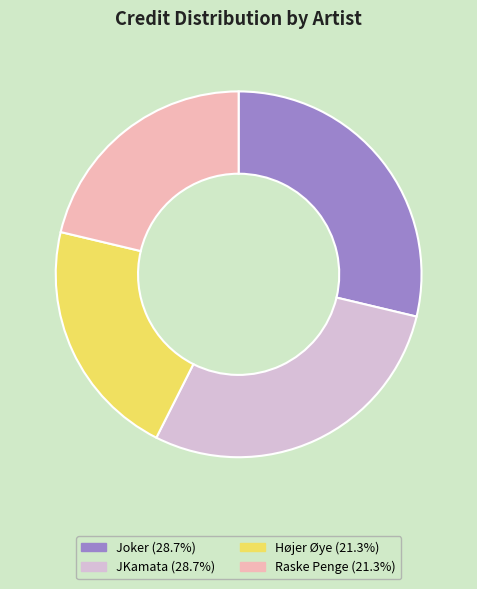

Is there a majority slice in this chart?

No